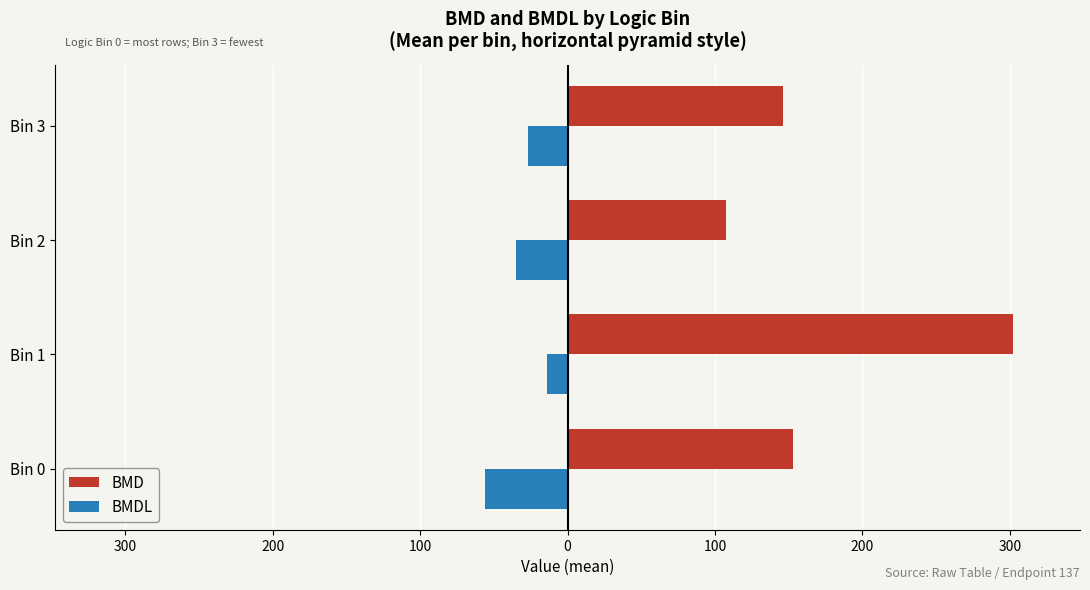

Which series has the largest total across all categories?

BMD